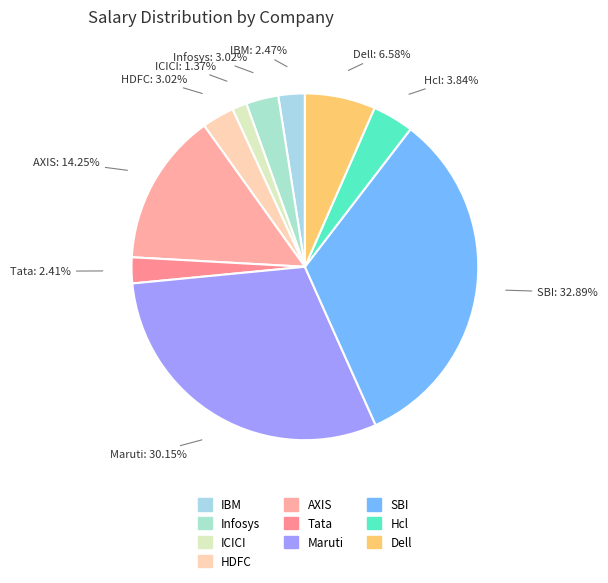

To the nearest percent, what is the difference between the Tata and HDFC slice percentages?

1%